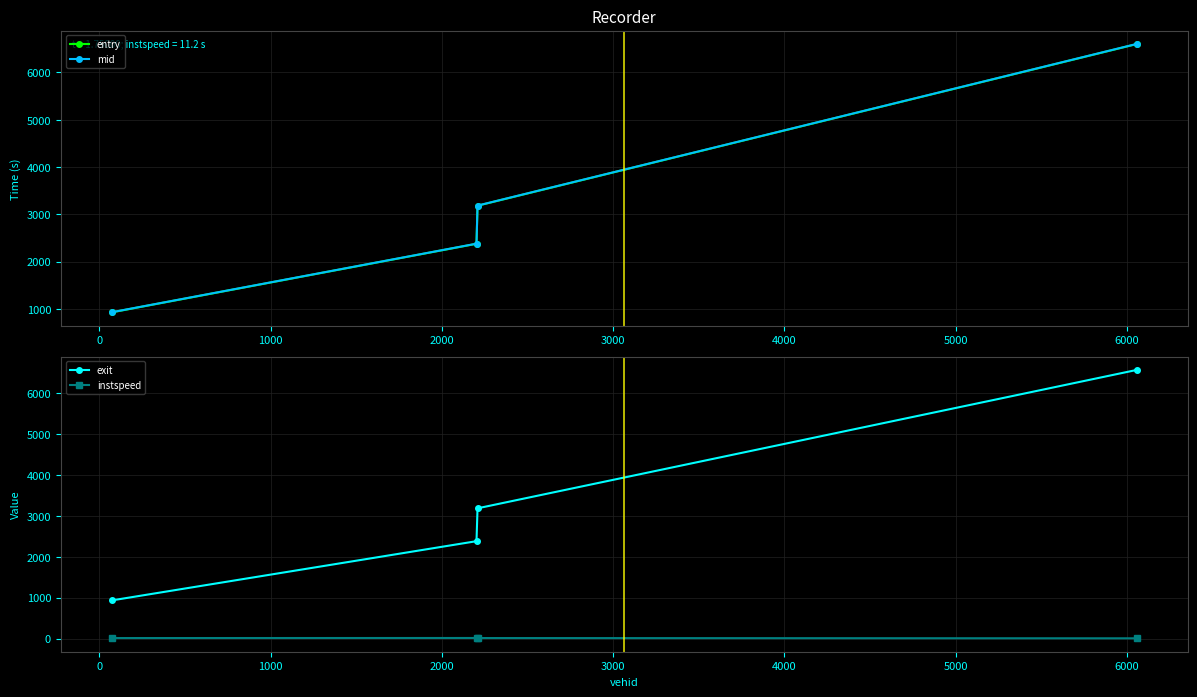

What is the value of the entry point at the 3rd from the left?

3182.5